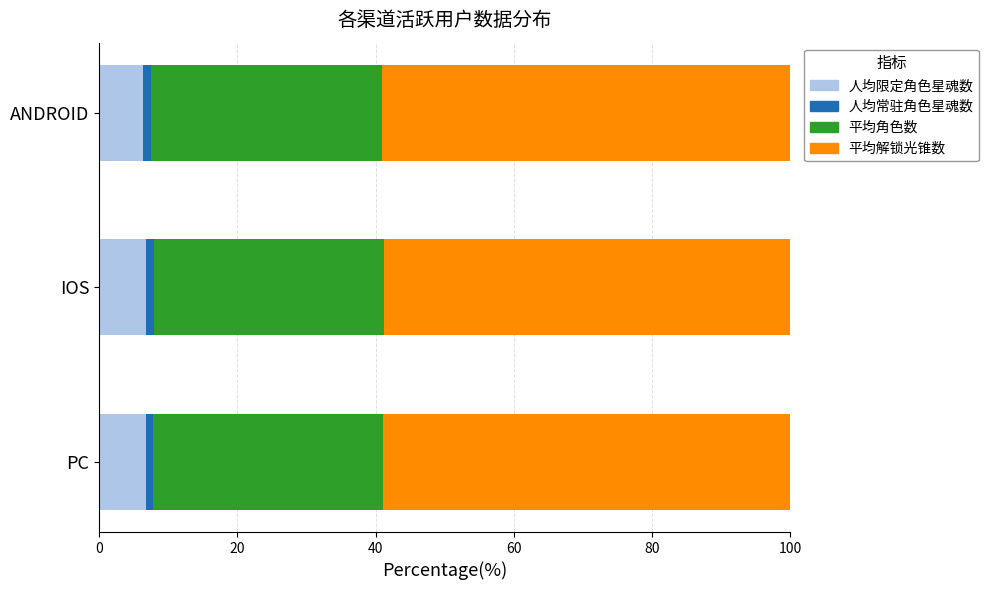

Is it true that 人均限定角色星魂数 equals 2.9 at ANDROID?

False